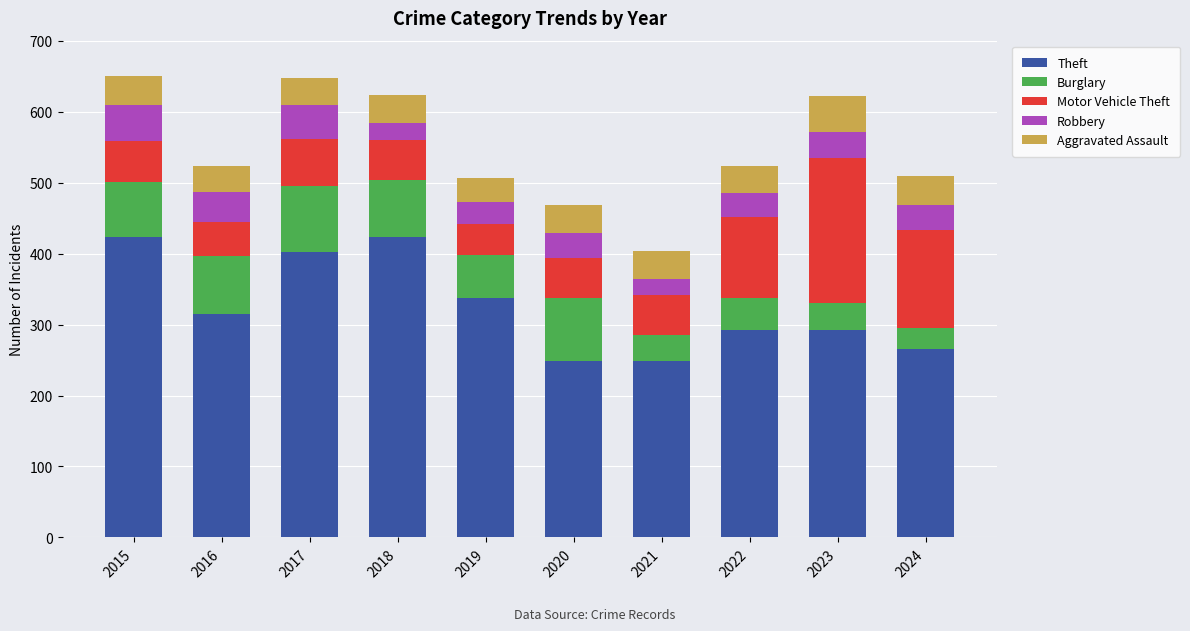

What is the maximum value for Theft?

423